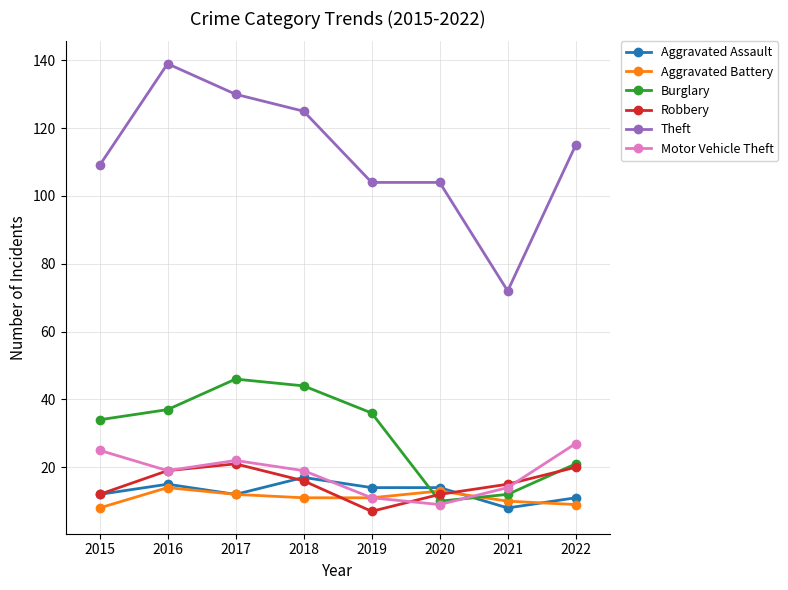

What is the approximate value of Robbery at 2018?

16